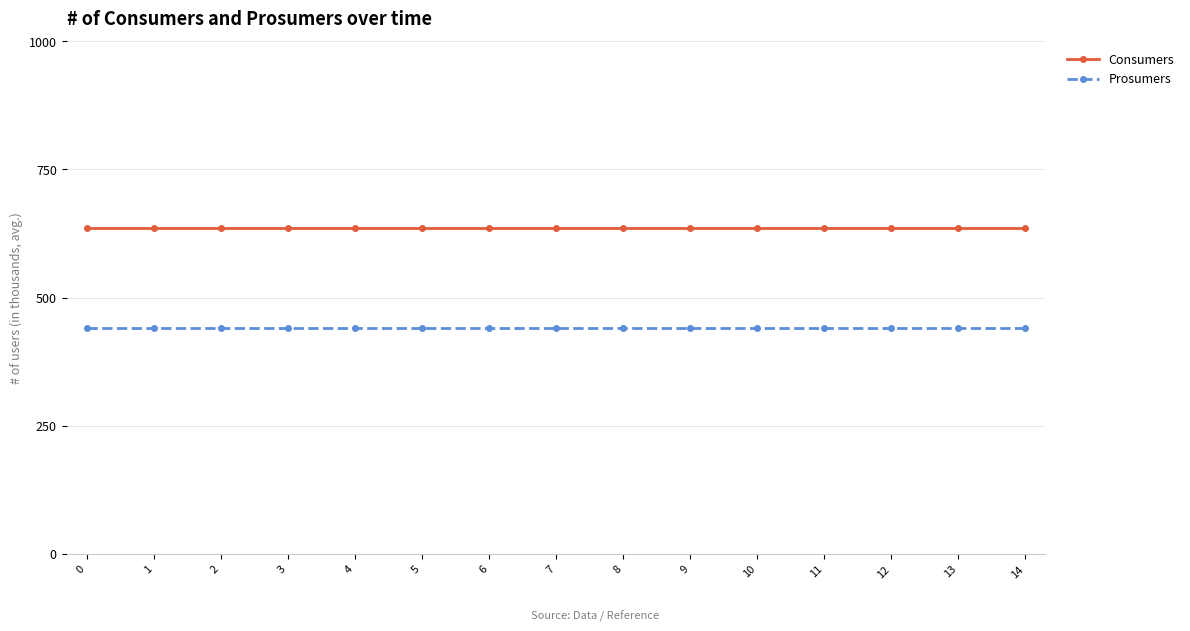

How many lines are shown in the chart?

2